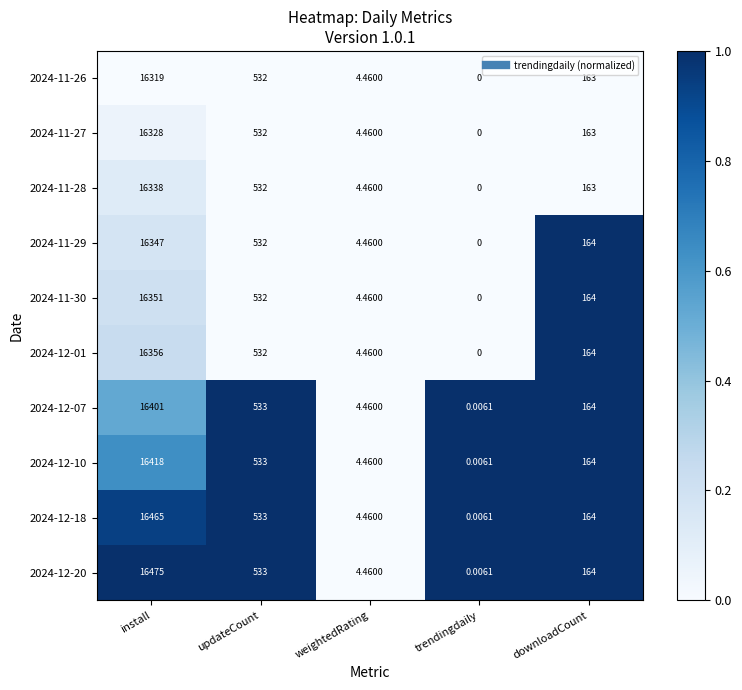

List the labels in order of 2024-12-07 value, smallest first.

trendingdaily, weightedRating, downloadCount, updateCount, install